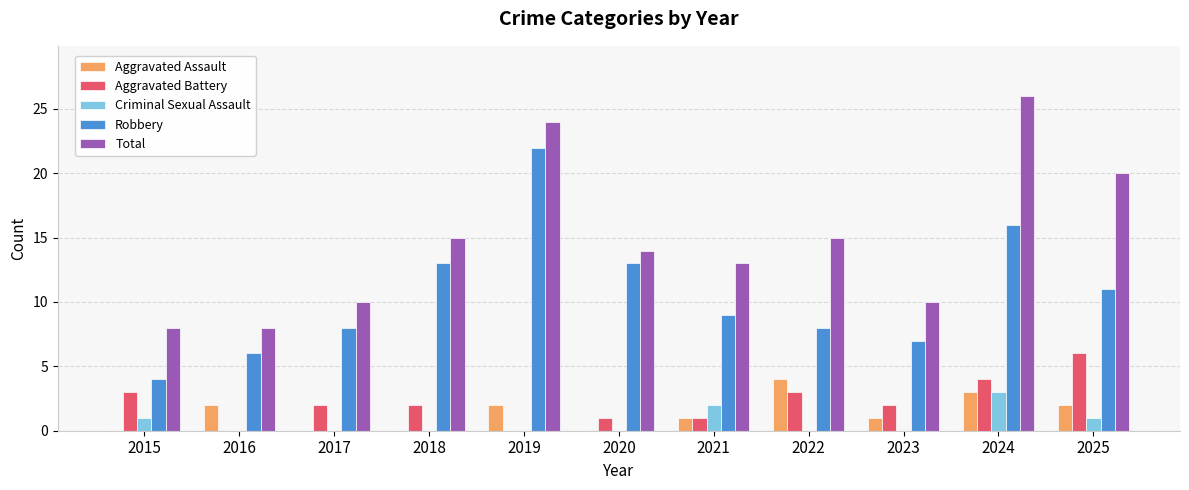

Reading left to right, extract all data points from this chart.

Aggravated Assault: 2015=0	2016=2	2017=0	2018=0	2019=2	2020=0	2021=1	2022=4	2023=1	2024=3	2025=2
Aggravated Battery: 2015=3	2016=0	2017=2	2018=2	2019=0	2020=1	2021=1	2022=3	2023=2	2024=4	2025=6
Criminal Sexual Assault: 2015=1	2016=0	2017=0	2018=0	2019=0	2020=0	2021=2	2022=0	2023=0	2024=3	2025=1
Robbery: 2015=4	2016=6	2017=8	2018=13	2019=22	2020=13	2021=9	2022=8	2023=7	2024=16	2025=11
Total: 2015=8	2016=8	2017=10	2018=15	2019=24	2020=14	2021=13	2022=15	2023=10	2024=26	2025=20